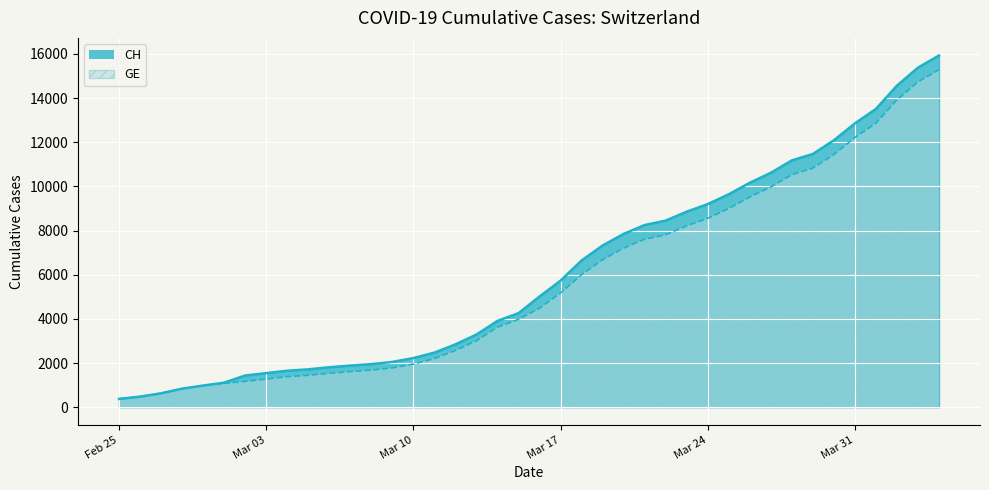

Is it true that CH equals 1113 at 2020-03-01?

True